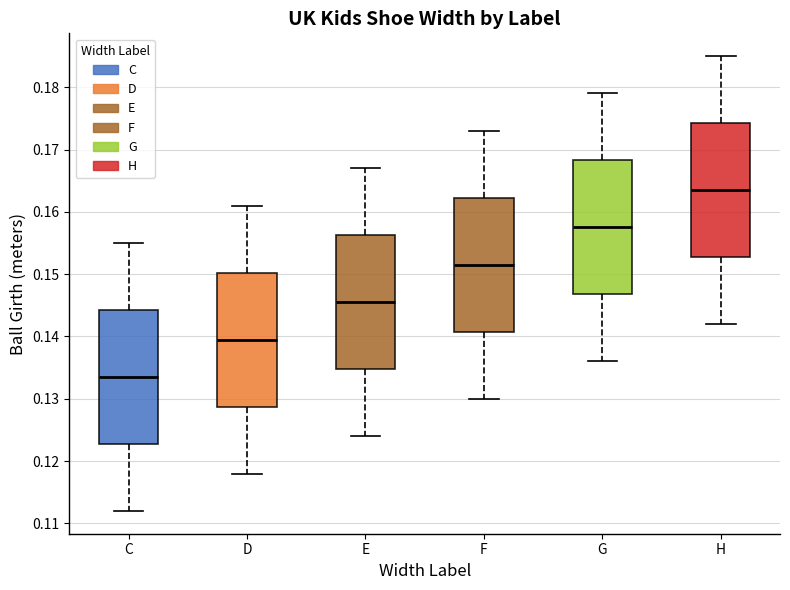

Reading left to right, transcribe this box plot: for each box, give where its median line is, the range the box spans, and where its two whiskers end, as read against the y-axis. The values are not printed on the chart, so give them approximately, as read against the axis.

C: median 0.134, box 0.123 to 0.144, whiskers 0.112 to 0.155
D: median 0.140, box 0.129 to 0.150, whiskers 0.118 to 0.161
E: median 0.146, box 0.135 to 0.156, whiskers 0.124 to 0.167
F: median 0.152, box 0.141 to 0.162, whiskers 0.130 to 0.173
G: median 0.158, box 0.147 to 0.168, whiskers 0.136 to 0.179
H: median 0.164, box 0.153 to 0.174, whiskers 0.142 to 0.185